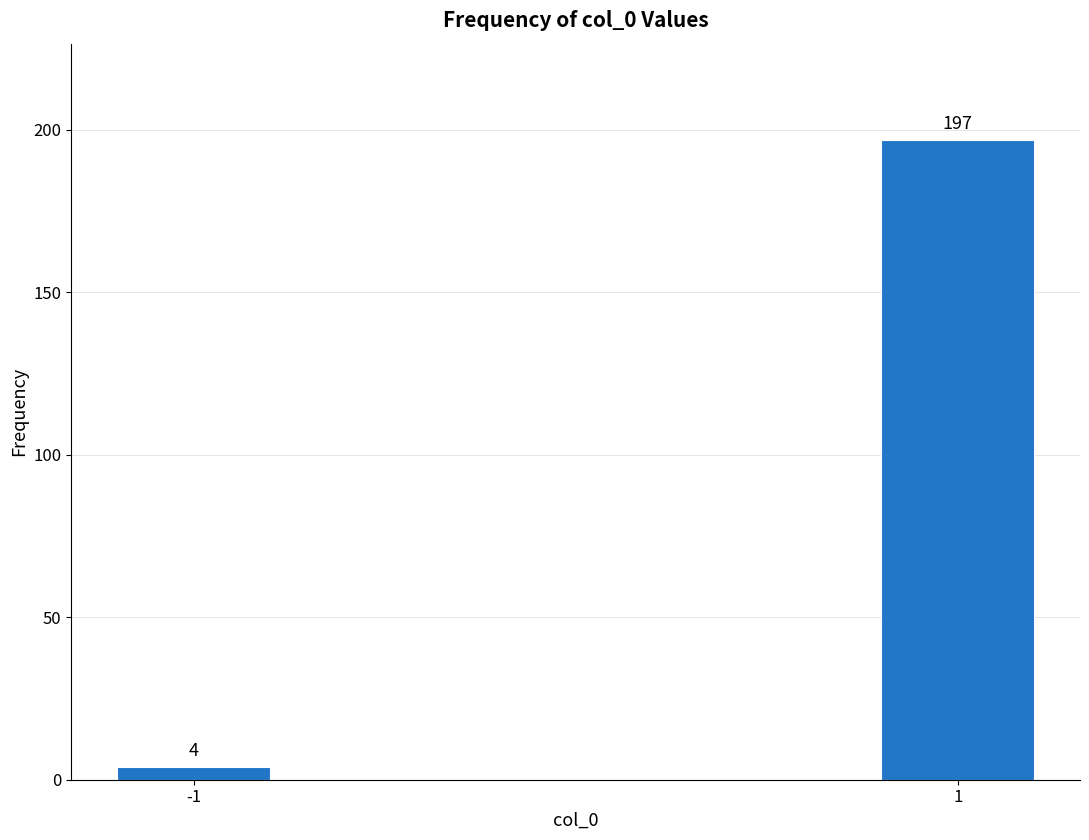

Reading right to left, list all the values displayed in this chart.

197	4